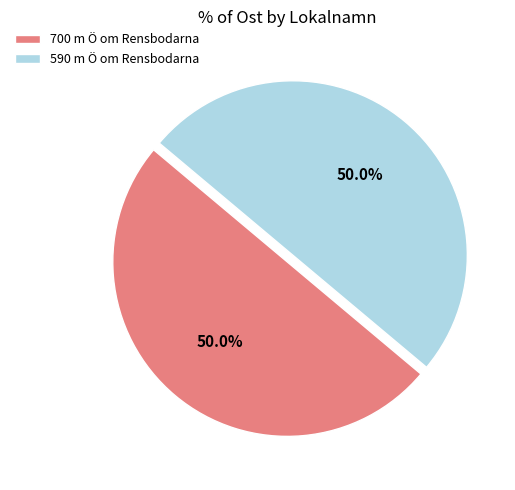

True or false: 590 m Ö om Rensbodarna accounts for 58% of the total.

False